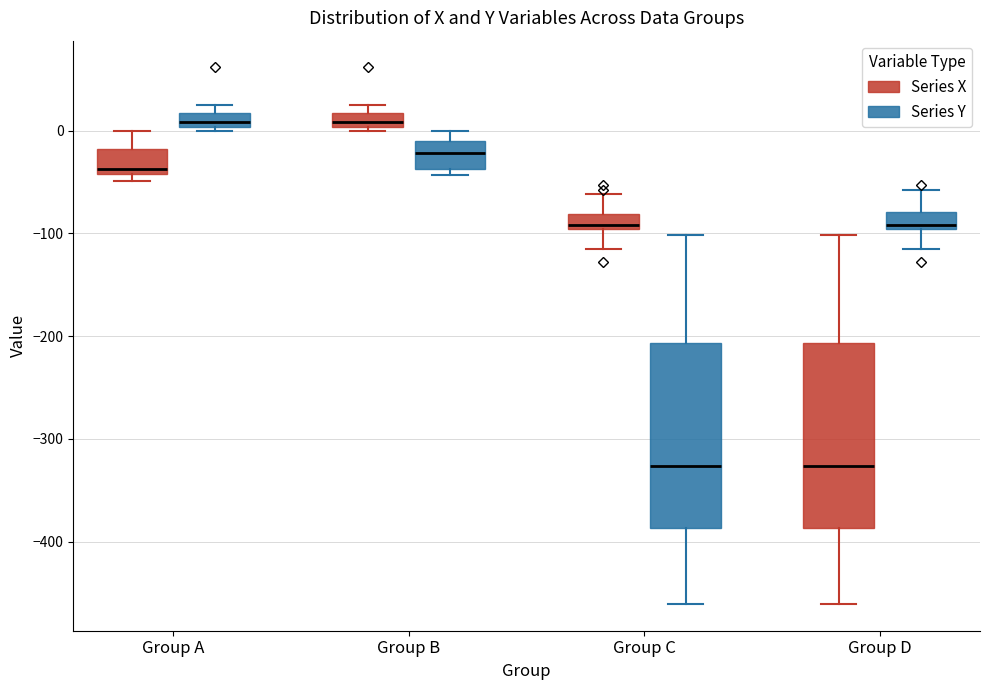

Where does the median line of the box for Group A (Series Y) sit on the y-axis? The values are not printed on the chart, so give them approximately, as read against the axis.

10